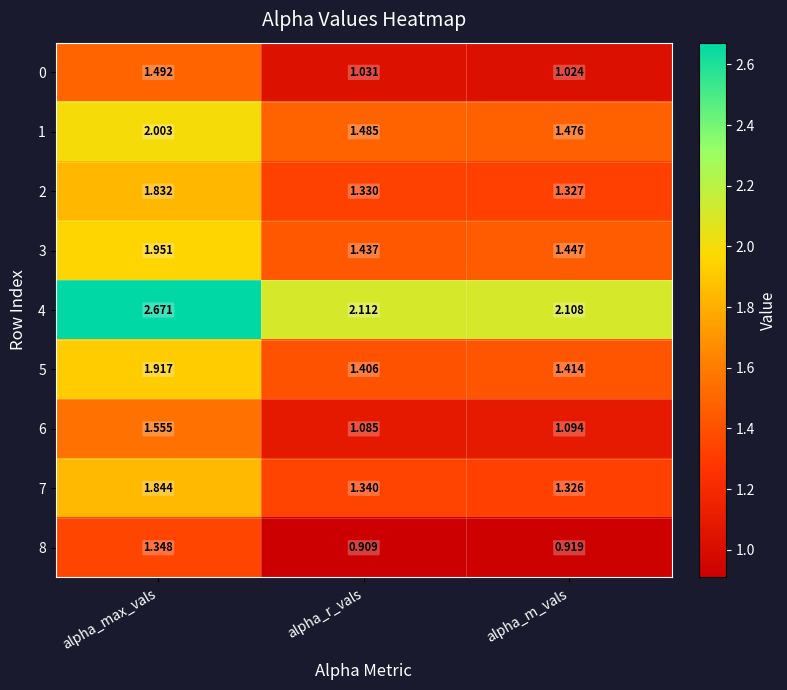

At which label is 0 closest to 1?

alpha_m_vals